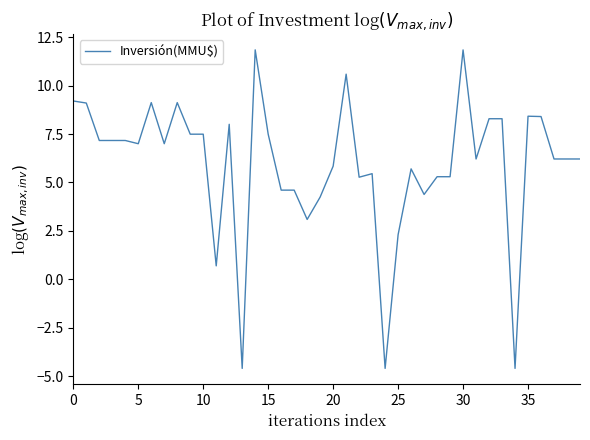

What is the difference between the maximum and minimum values?

16.5